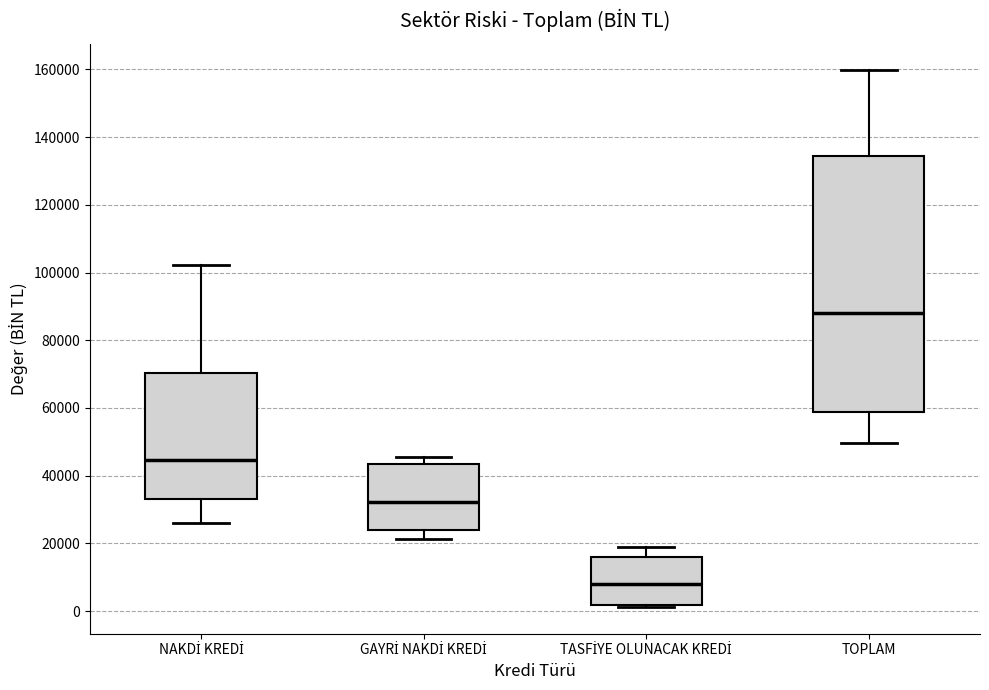

Which box has the lowest median line?

TASFİYE OLUNACAK KREDİ